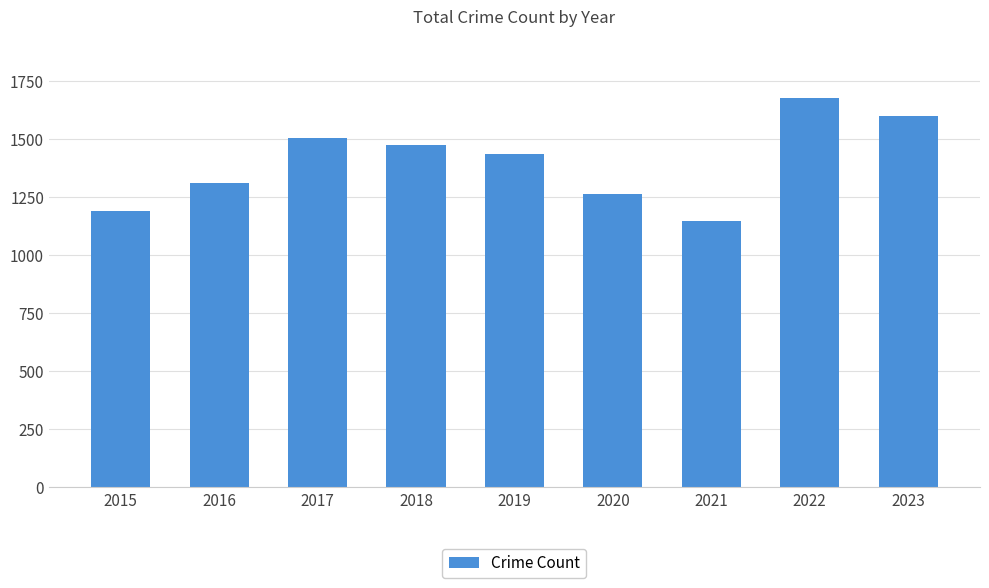

Rank the categories by value from lowest to highest.

2021, 2015, 2020, 2016, 2019, 2018, 2017, 2023, 2022